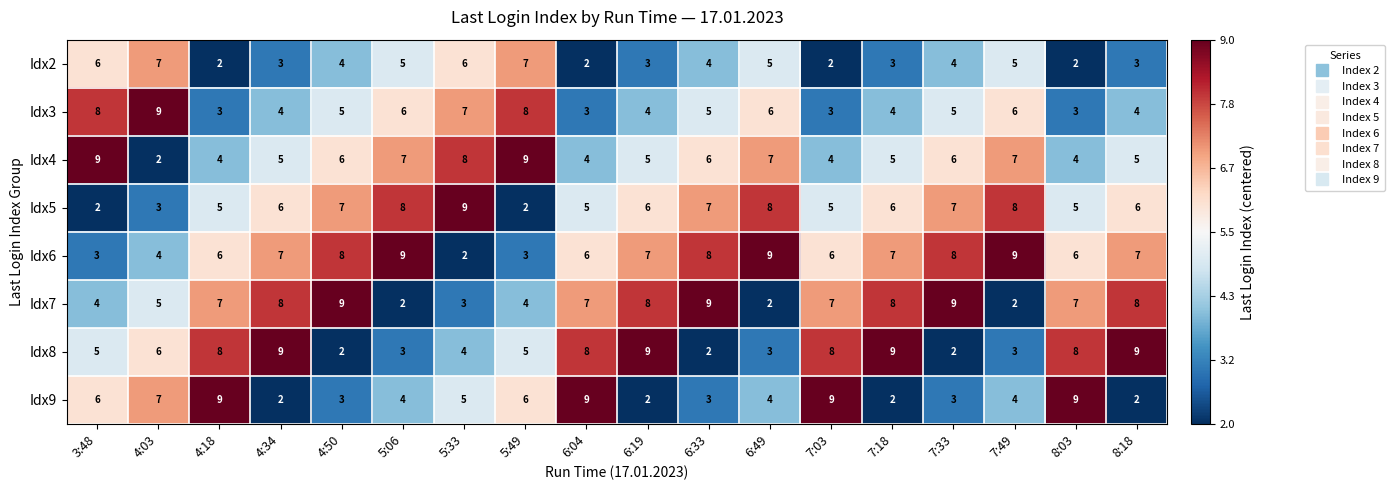

What is the maximum value shown in the chart?

9